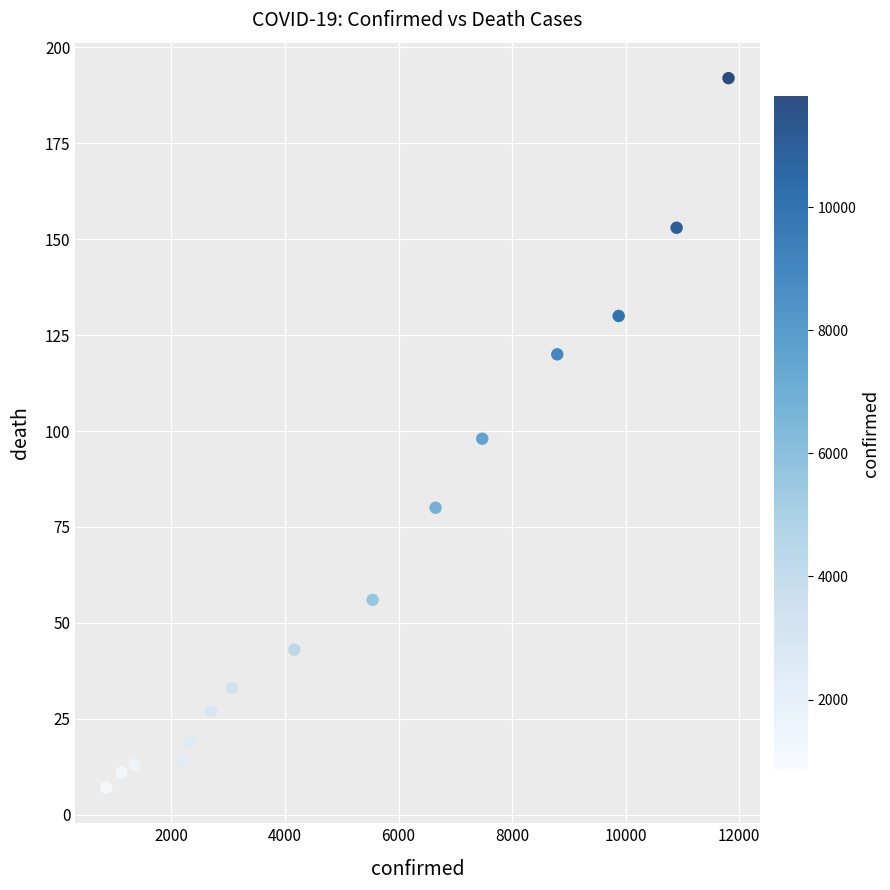

What is the range of Y values (max minus min)?

185